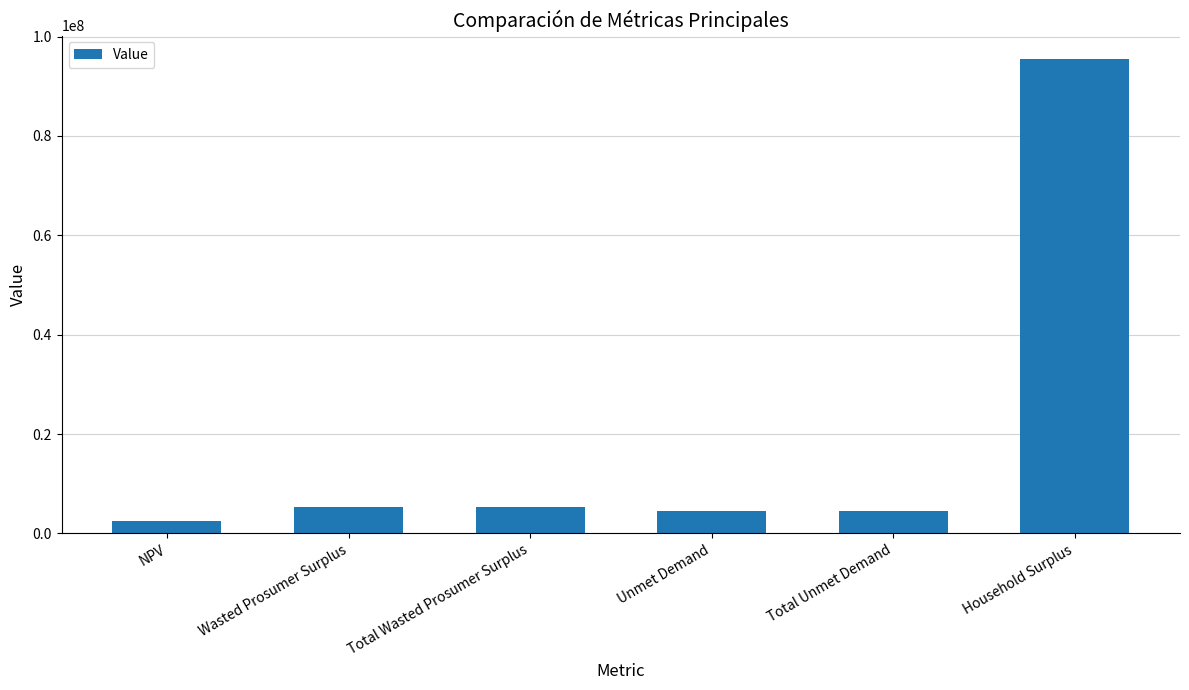

What is the ratio of the value at Unmet Demand to the value at NPV?

1.7